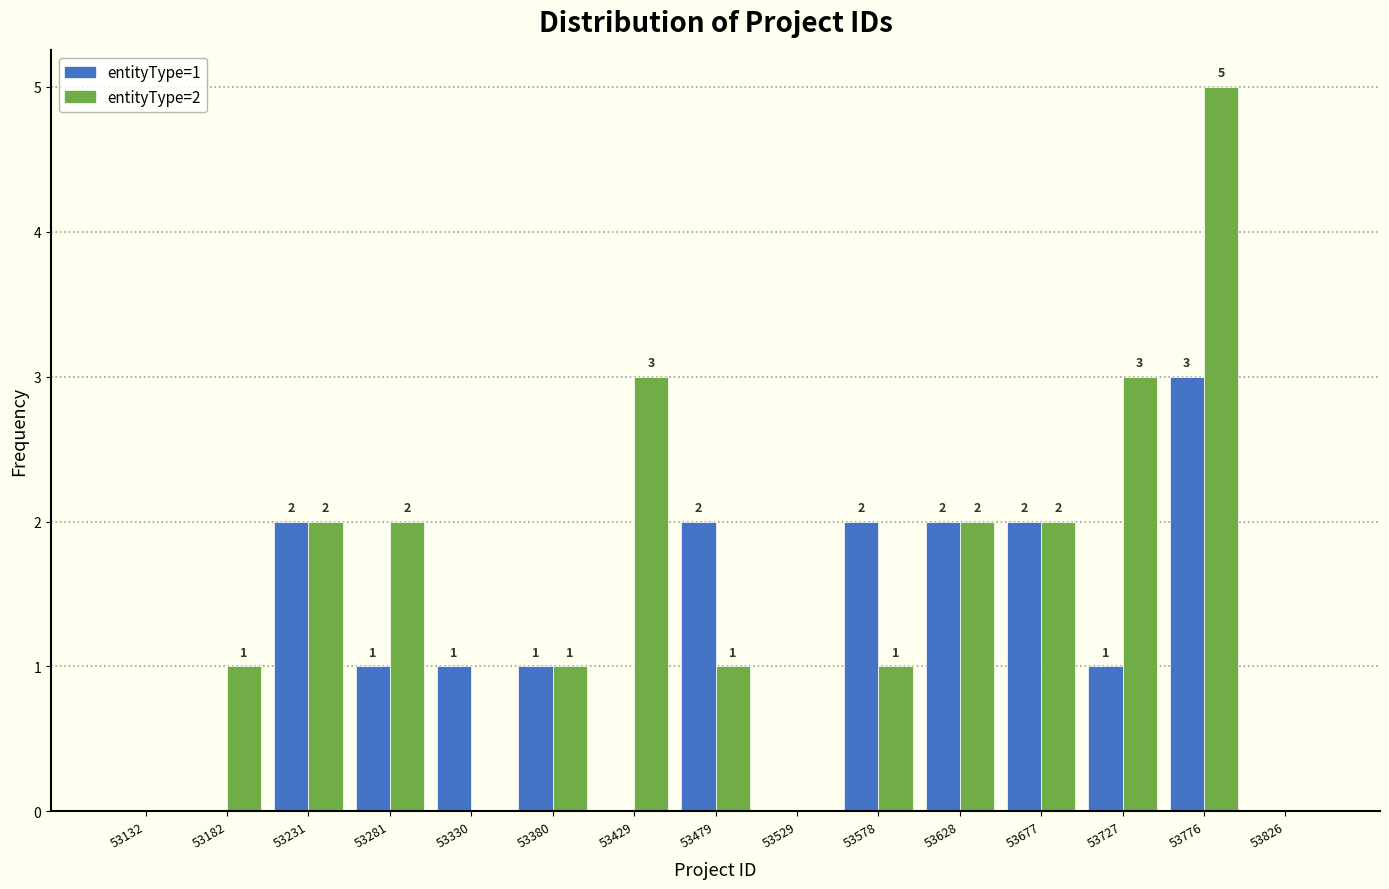

In the entityType=1 series, which range on the x-axis has the tallest bar?

53750 to 53800